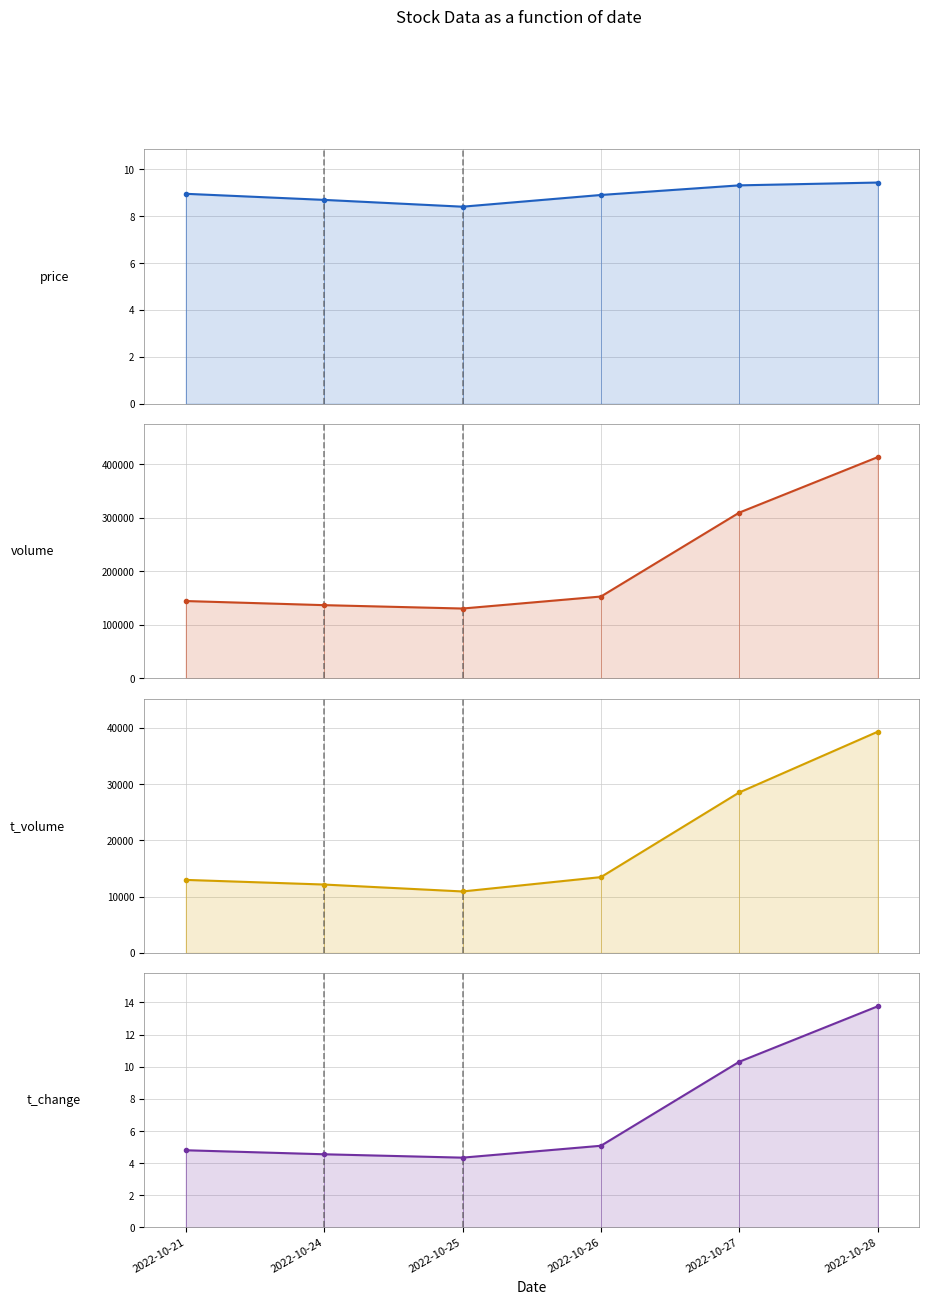

At how many categories does at least one series exceed 168558?

2